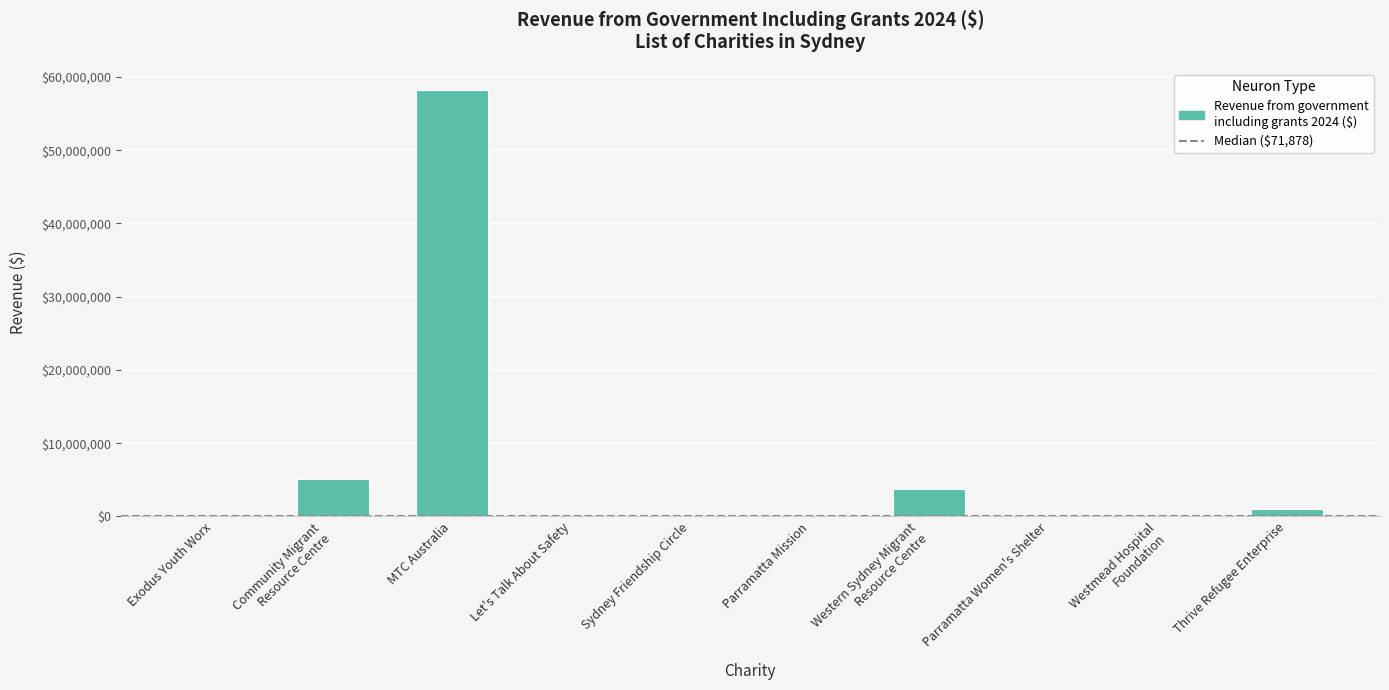

Which category has the highest value across all series?

MTC Australia